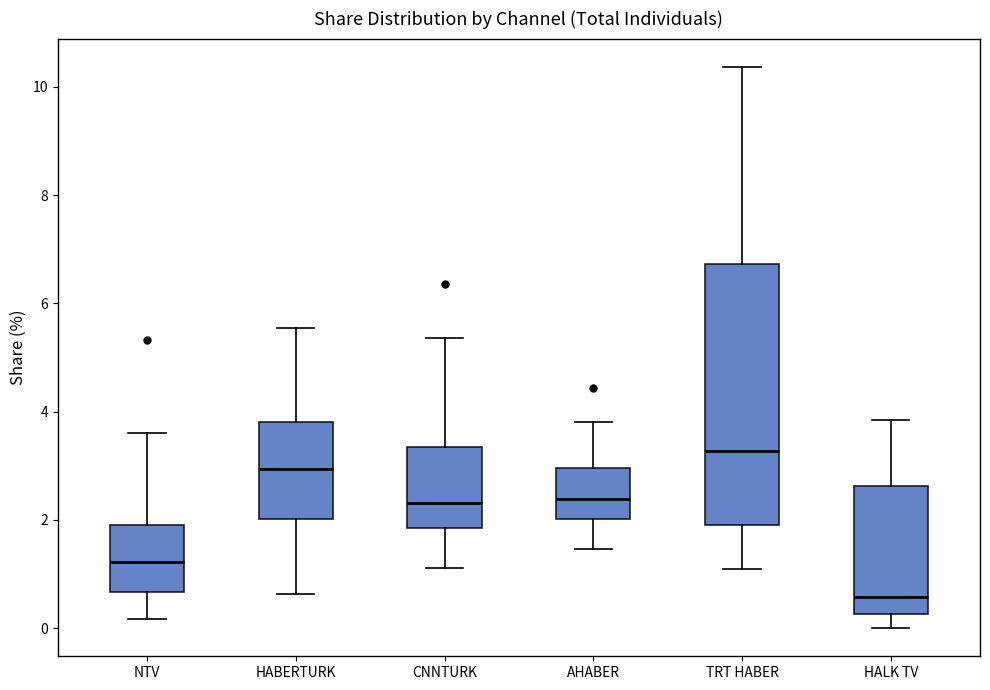

Where is the lower edge of the box for TRT HABER on the y-axis? The values are not printed on the chart, so give them approximately, as read against the axis.

2.0